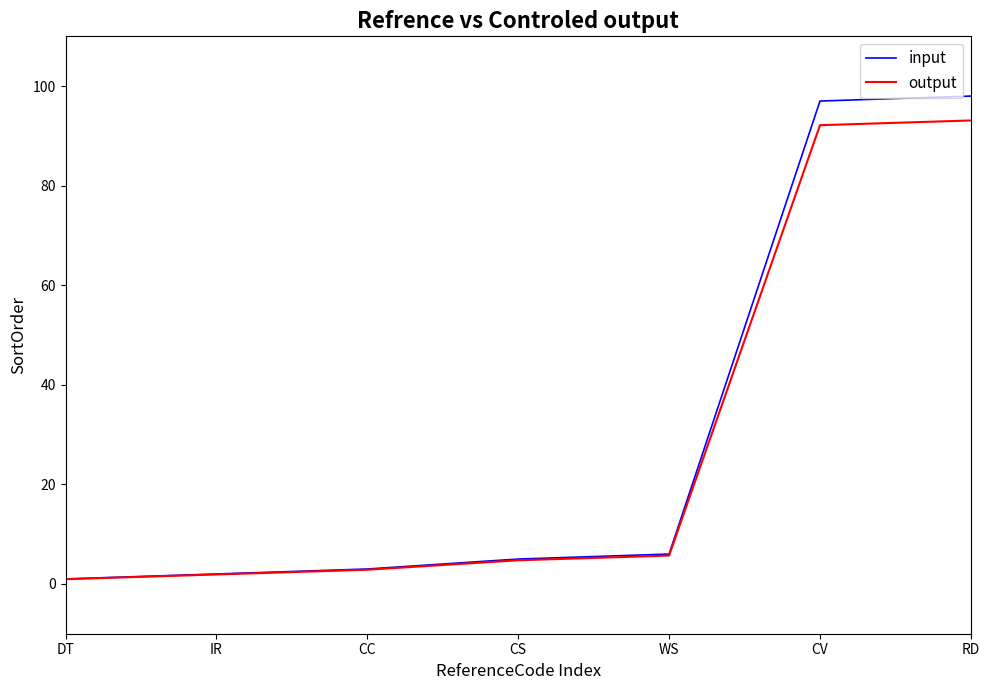

What is the highest value of the input series?

98.0